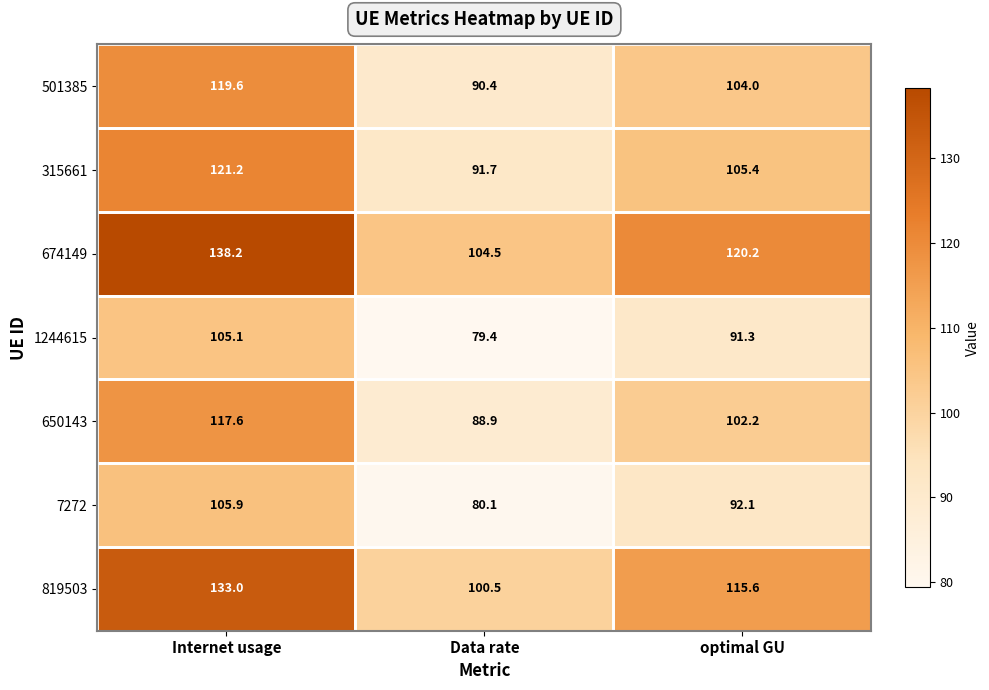

Count the number of data series in this chart.

7